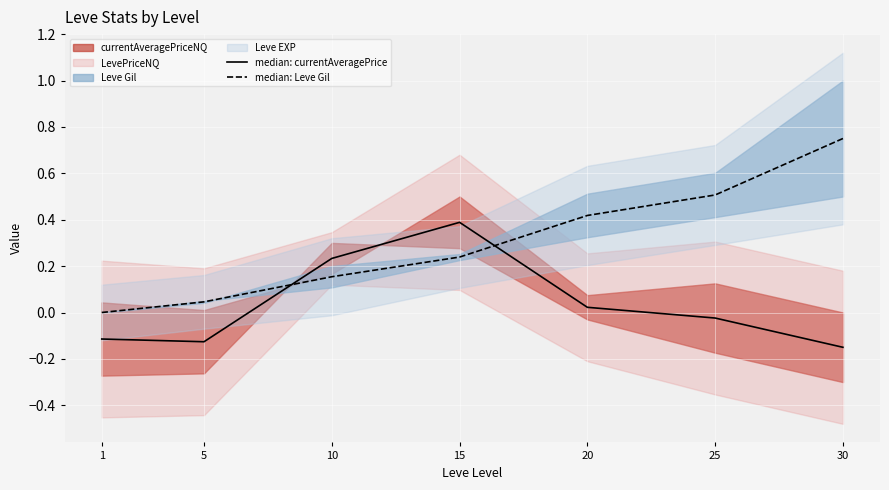

What is the total value across all series at 20?

0.4